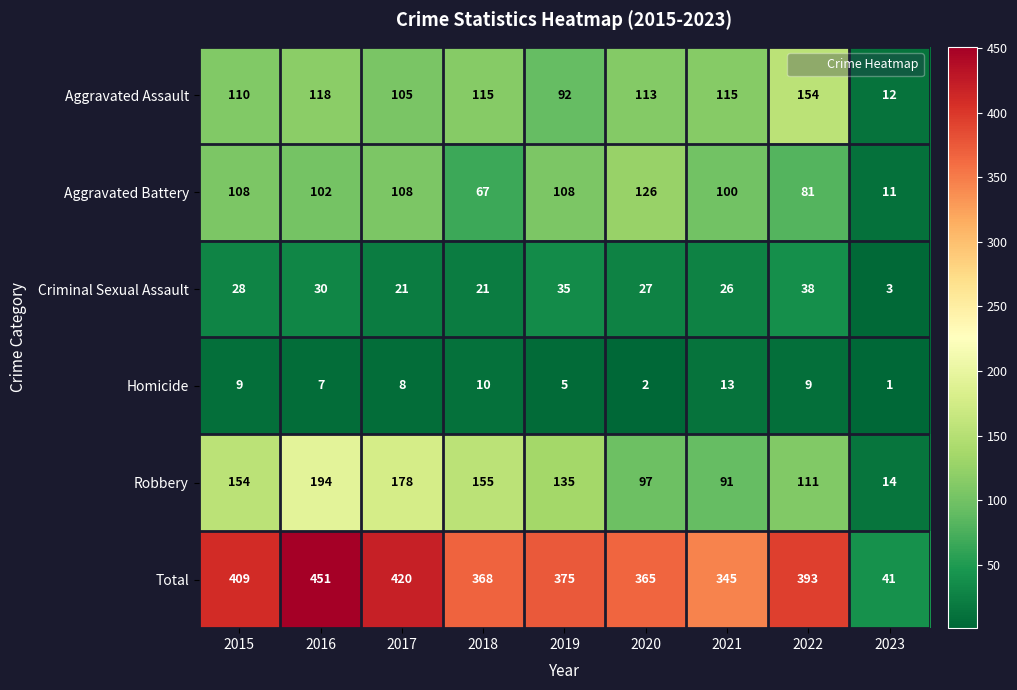

At how many categories does at least one series exceed 187?

8